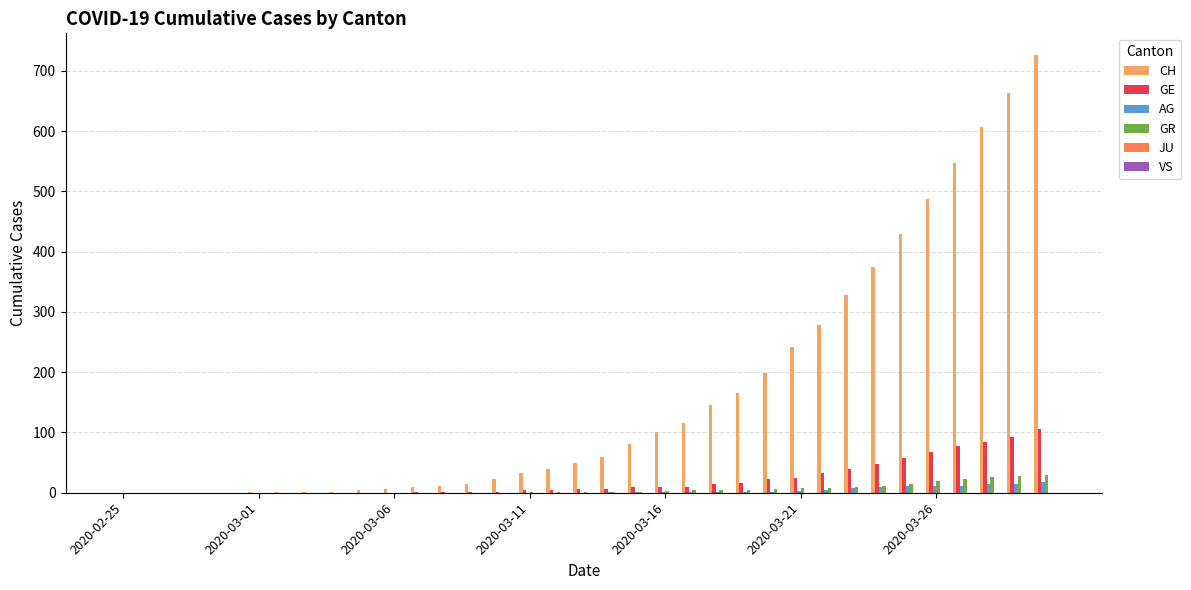

What is the greatest value displayed?

726